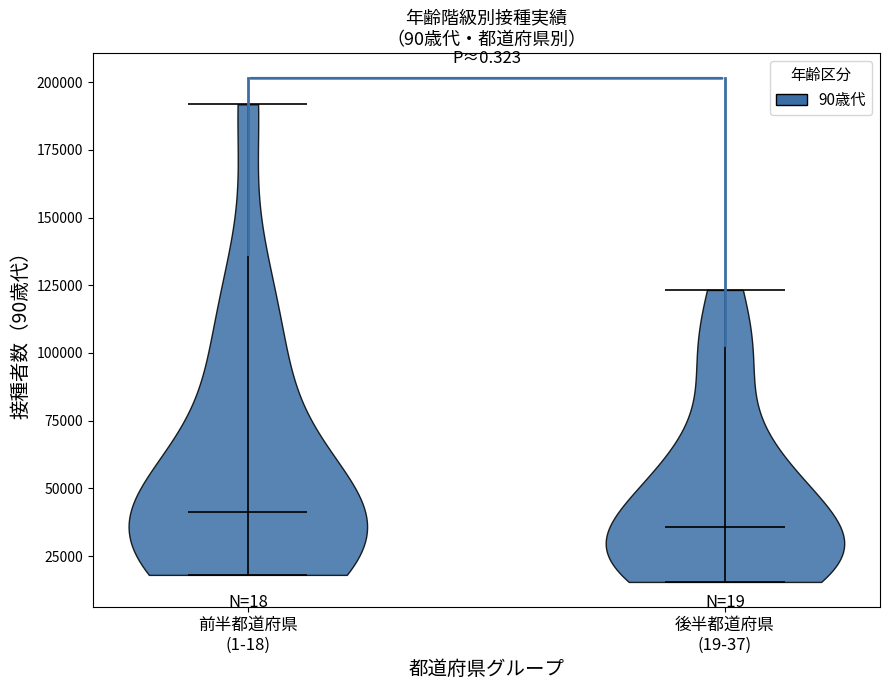

What is the highest point the violin for 前半都道府県 (1-18) reaches on the y-axis? The values are not printed on the chart, so give them approximately, as read against the axis.

190000